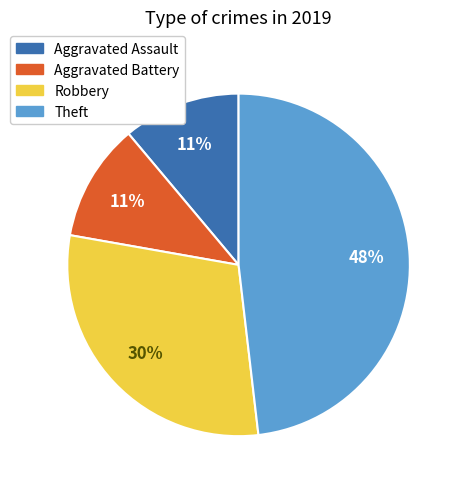

Which slice is the largest?

Theft